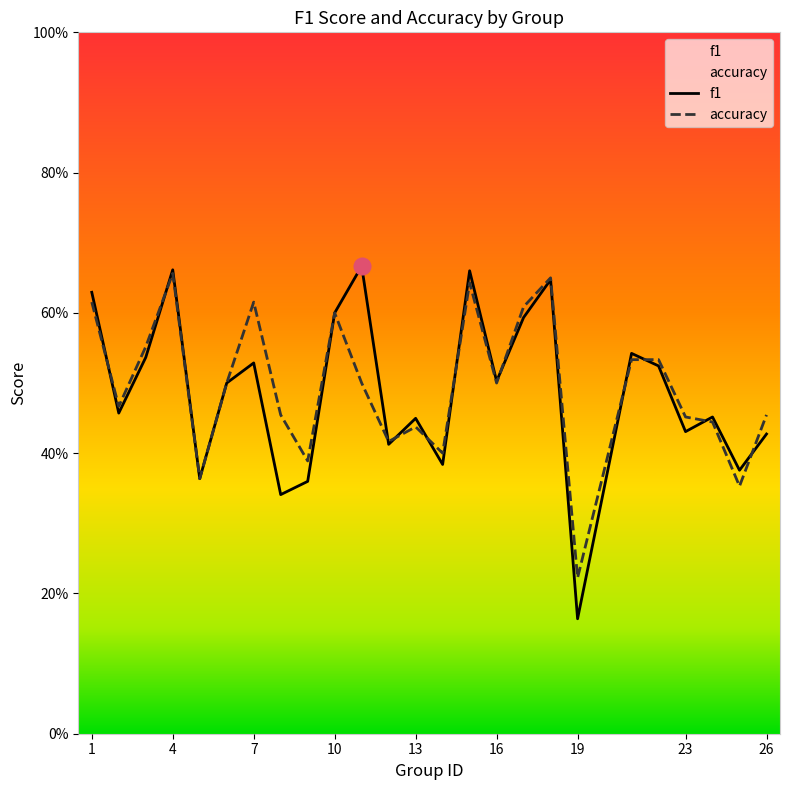

Is it true that accuracy equals 1.2 at 4?

False